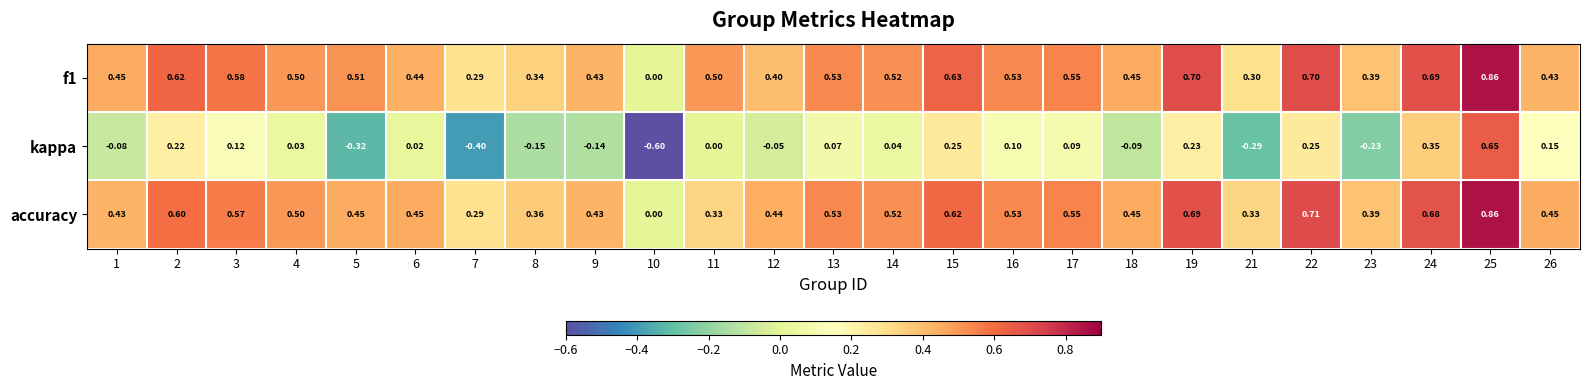

Is the value of f1 at 22 greater than the value of accuracy at 17?

Yes